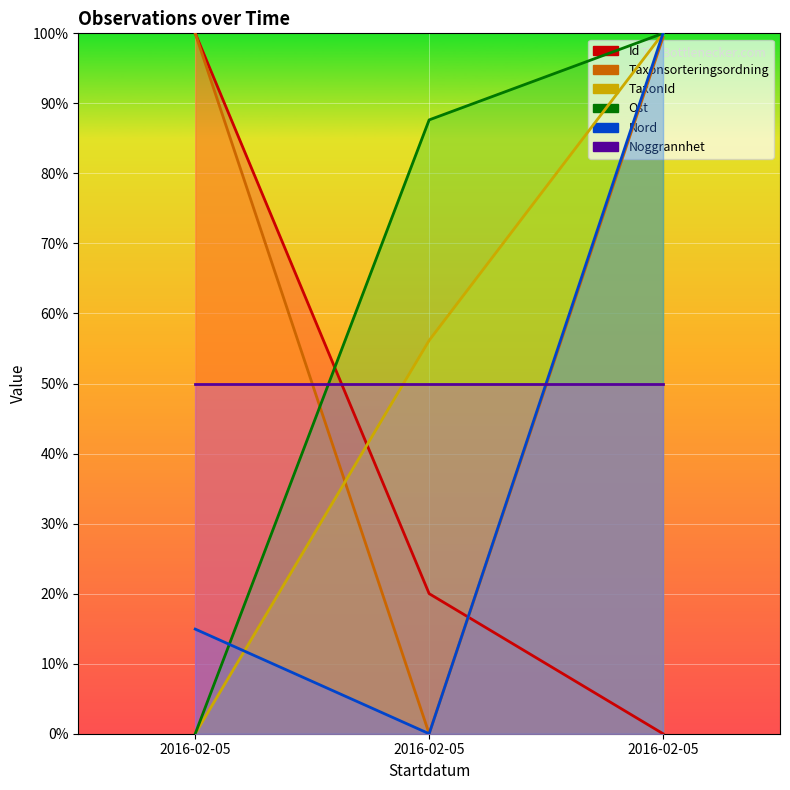

The Ost series shows 100.0 at 2016-02-05. True or false?

True